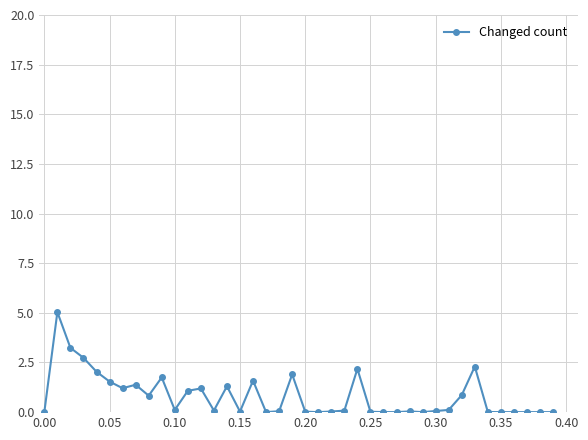

How many lines are shown in the chart?

1